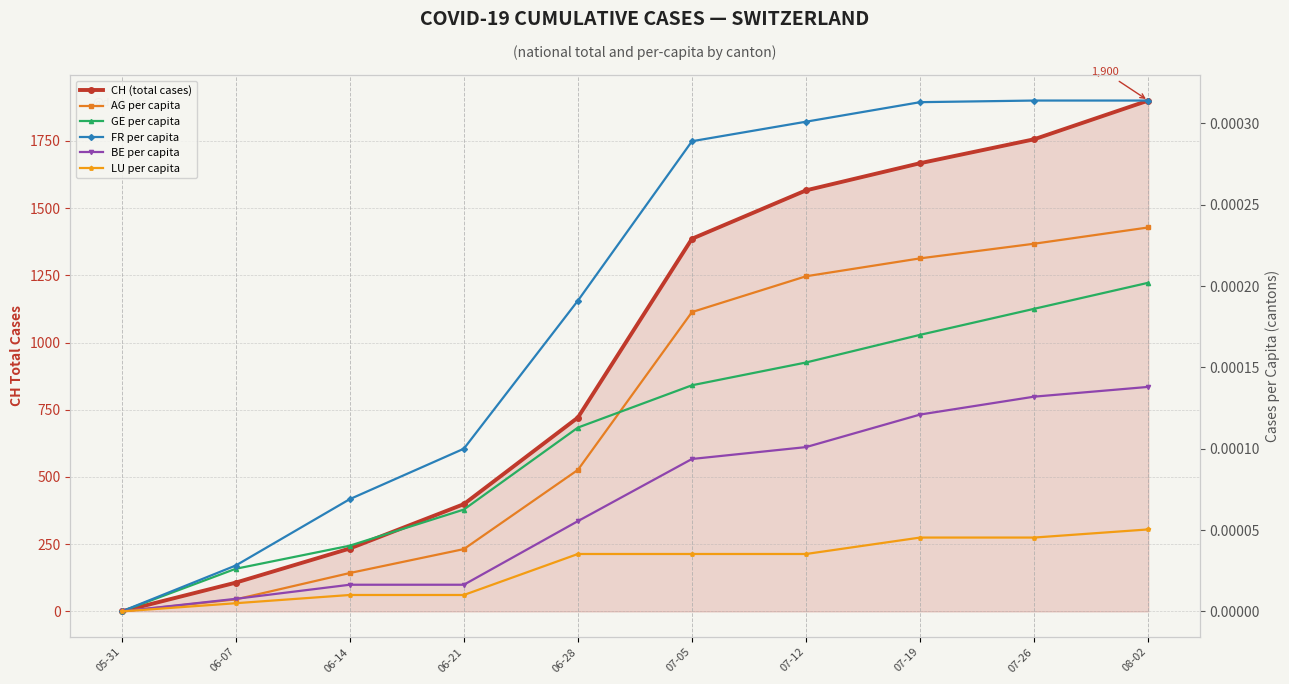

At 06-14, list the series in order from largest to smallest.

CH (total cases), FR per capita, GE per capita, AG per capita, BE per capita, LU per capita